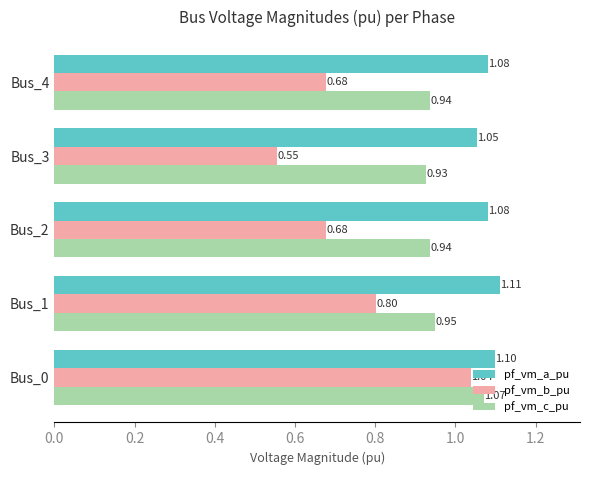

How many distinct data groups are displayed?

3